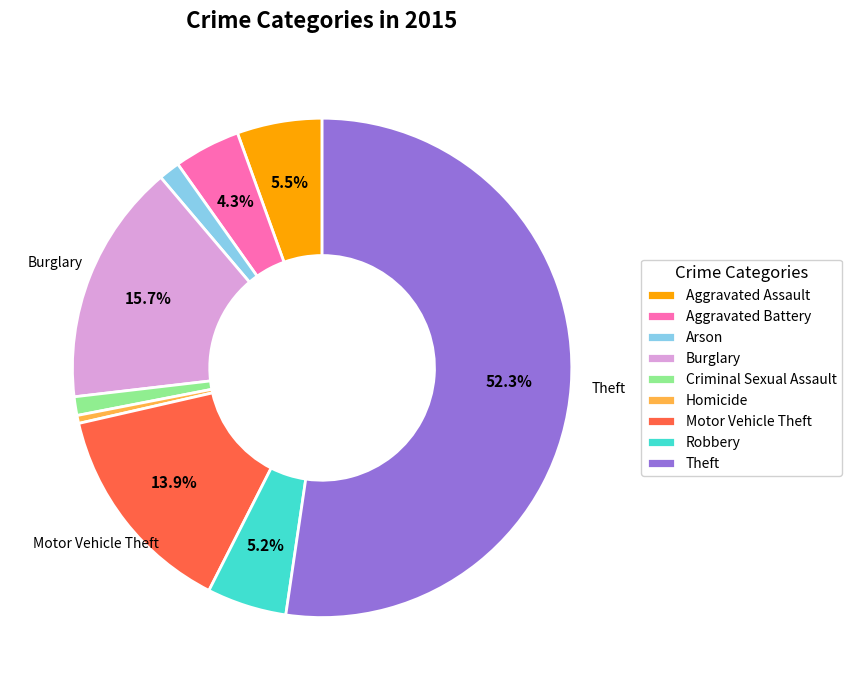

To the nearest percent, what percentage of the pie is Robbery?

5%